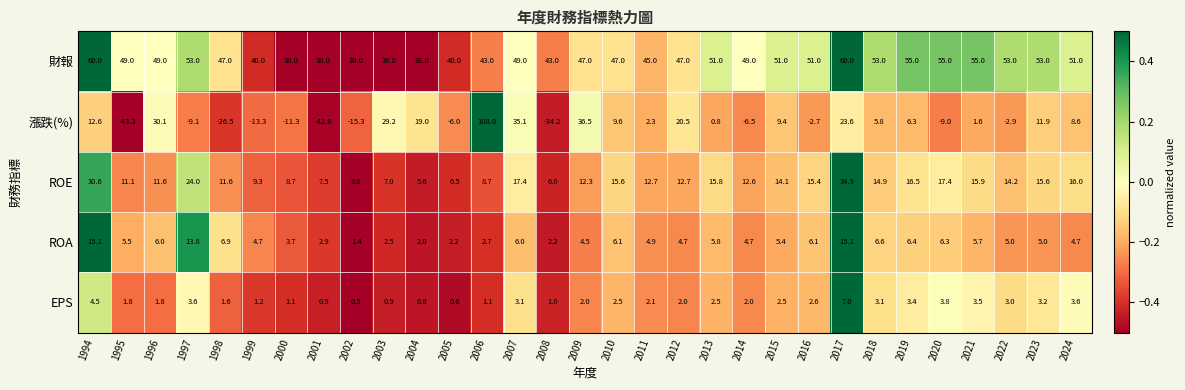

How many positive values does the 漲跌(%) series have?

18